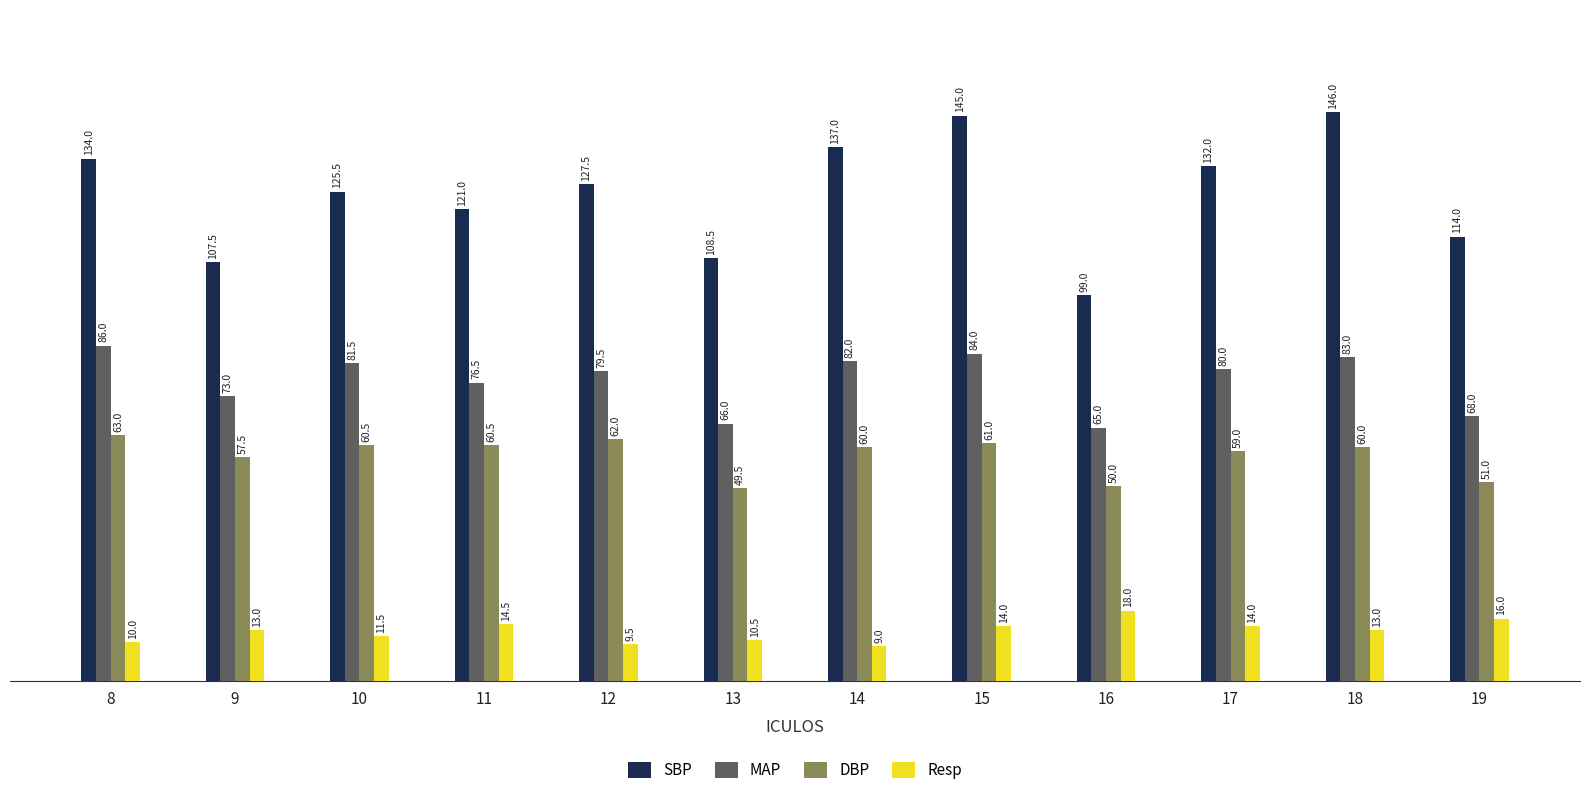

Which series has the largest range (max minus min)?

SBP